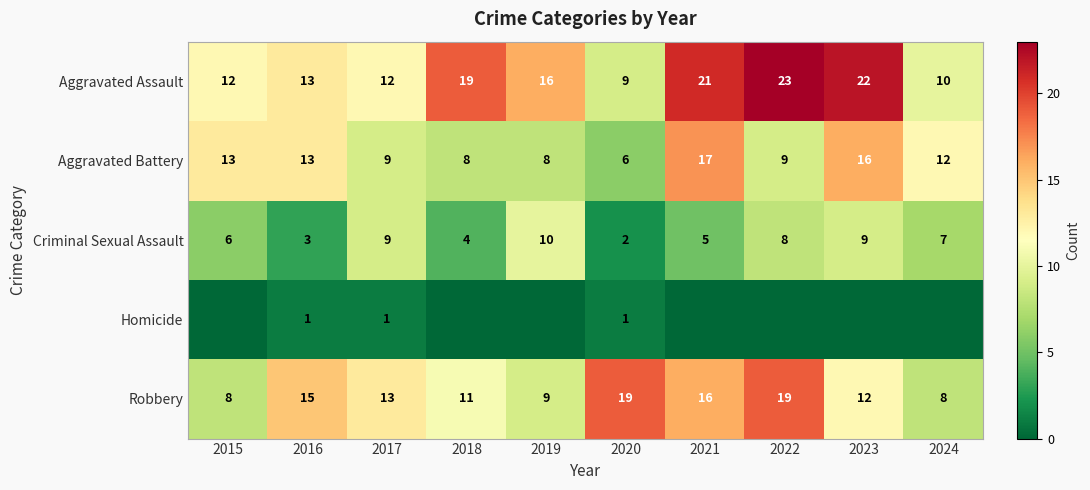

Is the value of Criminal Sexual Assault at 2022 greater than the value of Aggravated Battery at 2016?

No